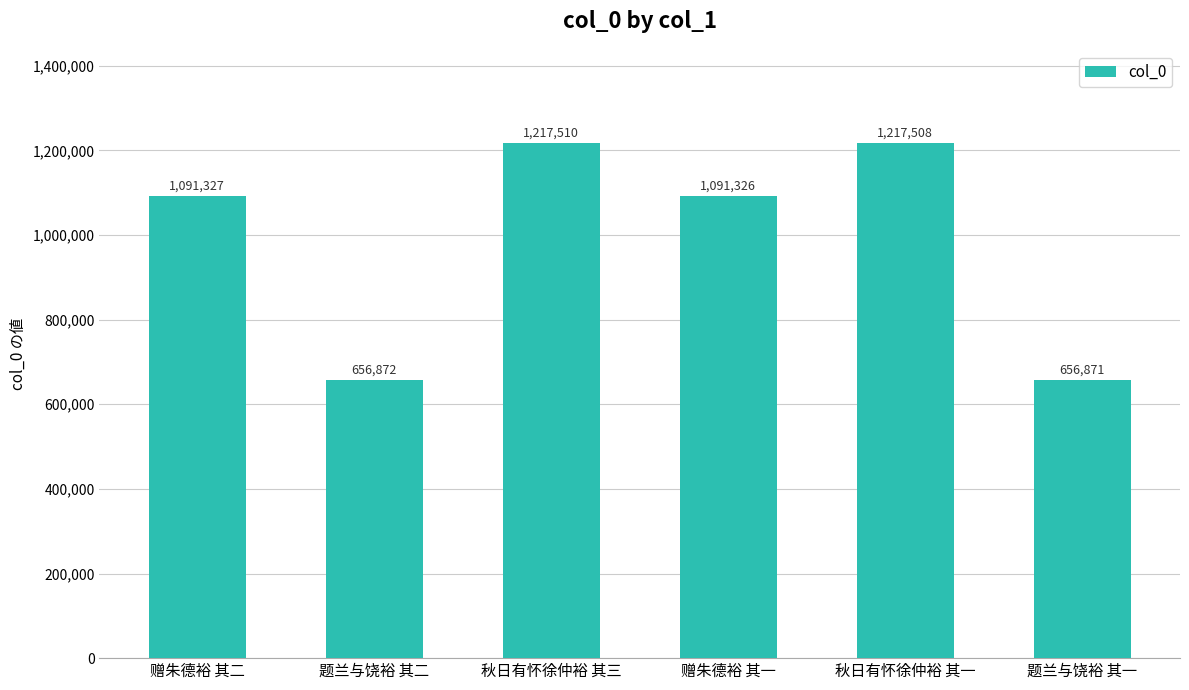

What is the average value?

988569